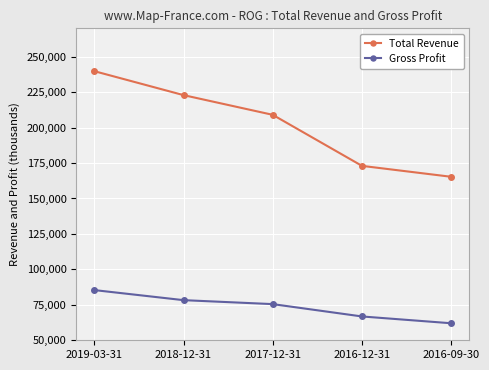

What is the spread (max minus min) of values at 2016-12-31?

106200